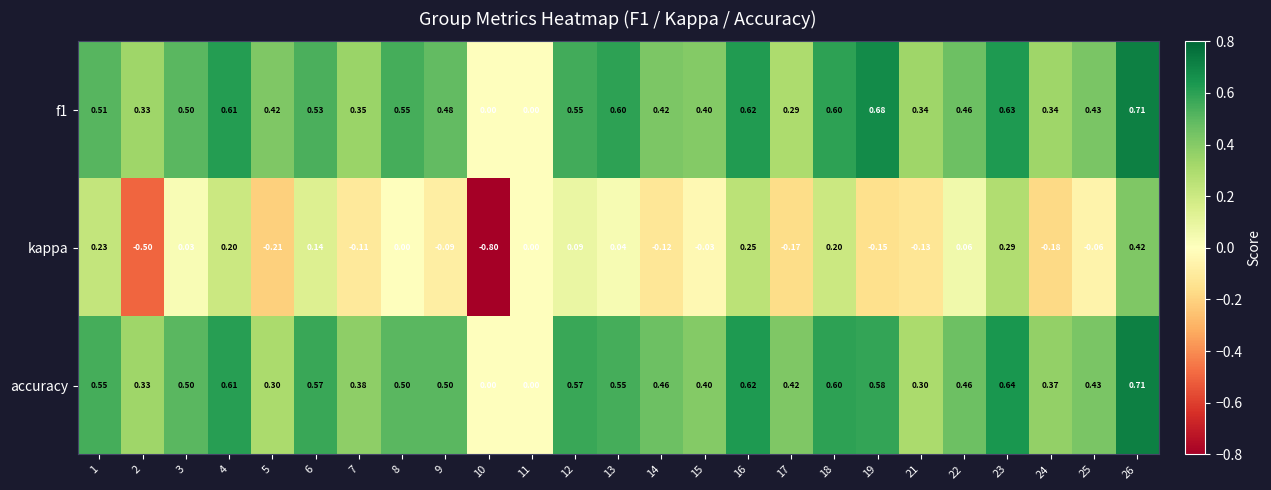

At 9, list the series in order from largest to smallest.

accuracy, f1, kappa